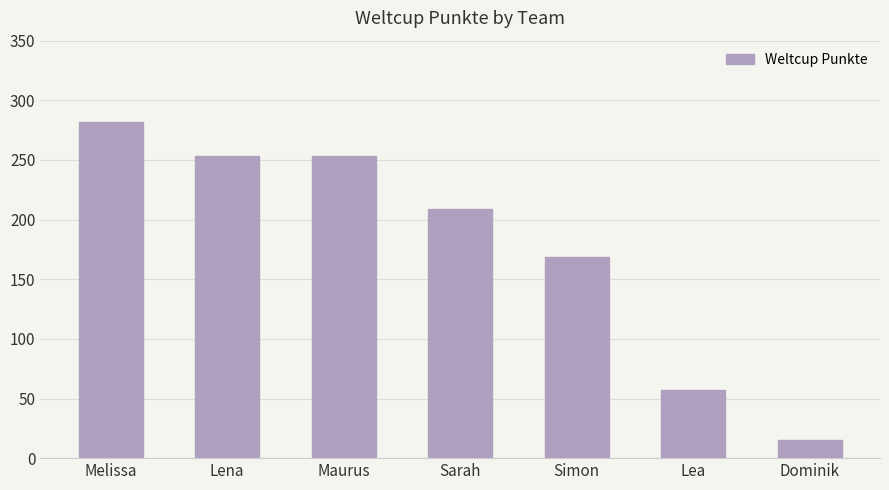

How many bars are there in total?

7